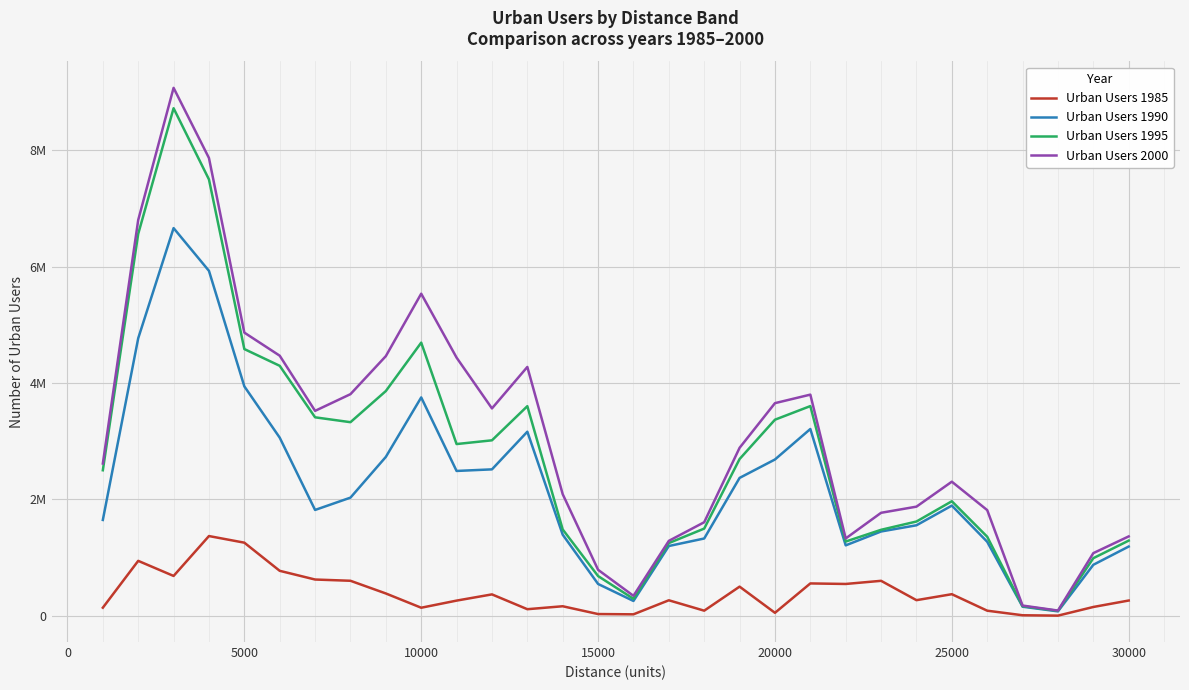

What are all the series names shown in the legend?

Urban Users 1985, Urban Users 1990, Urban Users 1995, Urban Users 2000